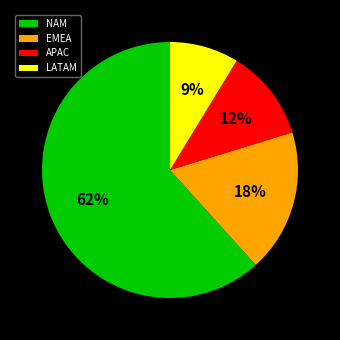

Approximately how many times larger is the value at LATAM compared to APAC?

0.8